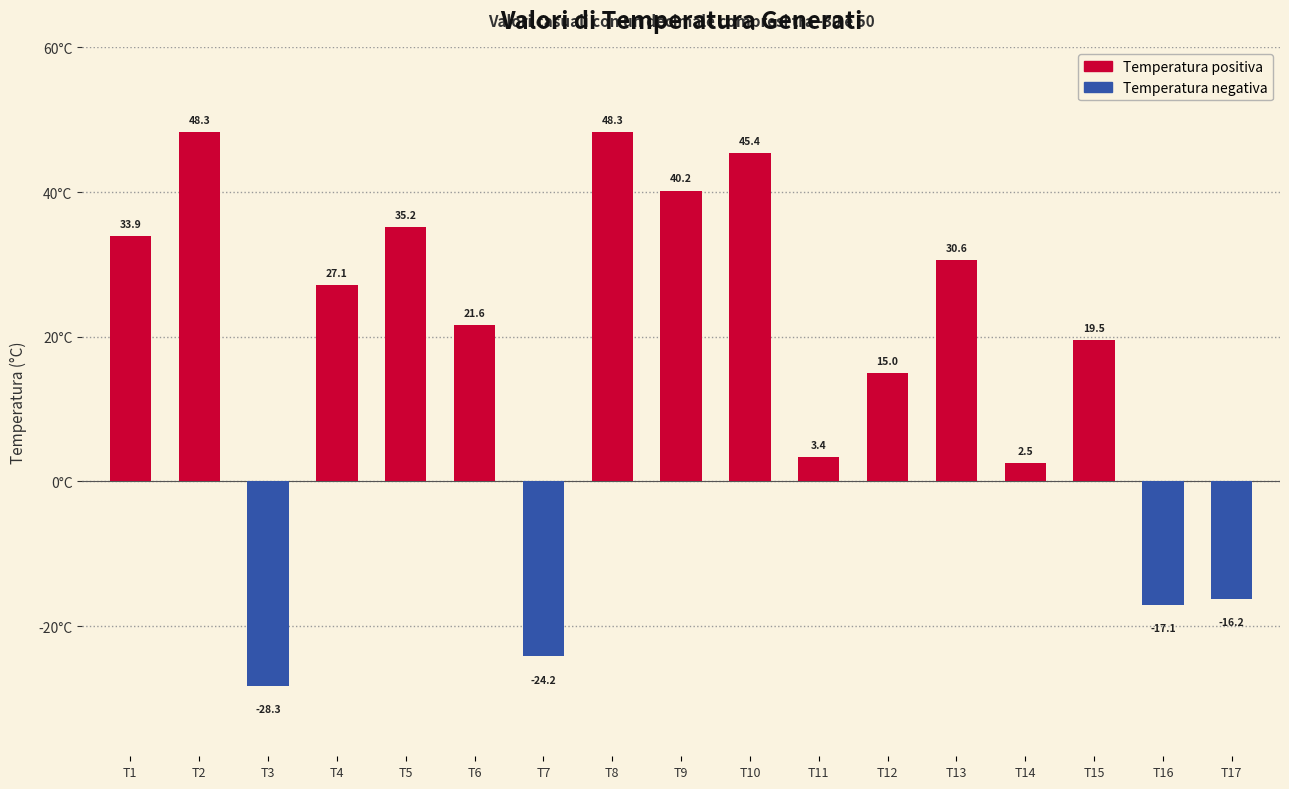

True or false: the data shows -17.1 at T16.

True